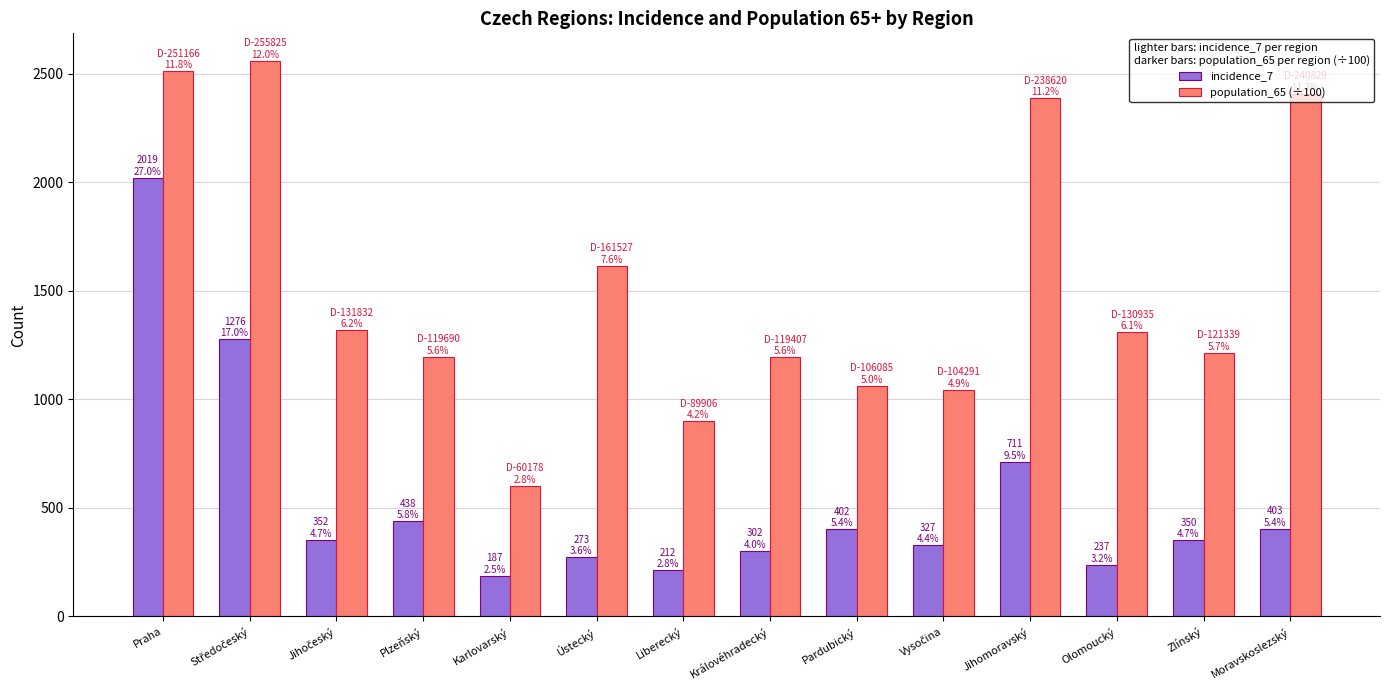

What is the value of the population_65 (÷100) bar at the 13th from the left?

1213.4